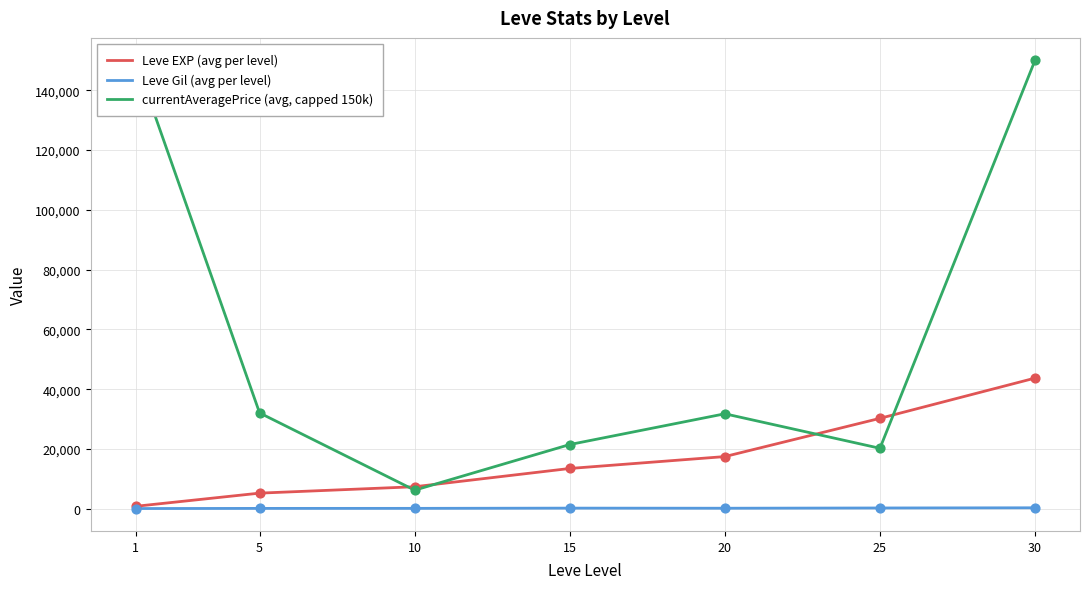

Which series has the widest spread of Y values?

currentAveragePrice (avg, capped 150k)